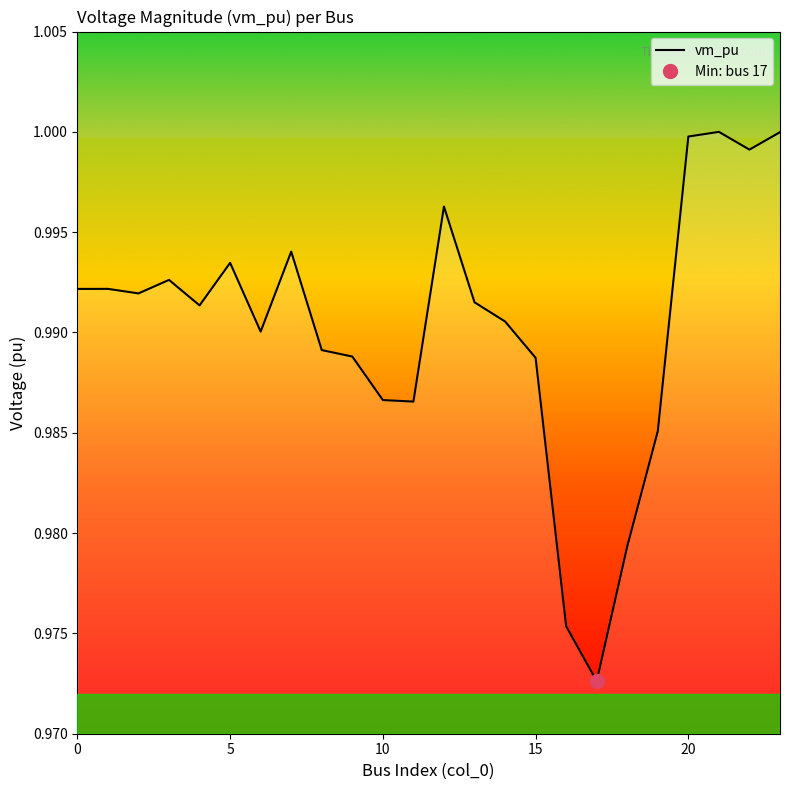

True or false: the data shows 1.4 at 7.

False